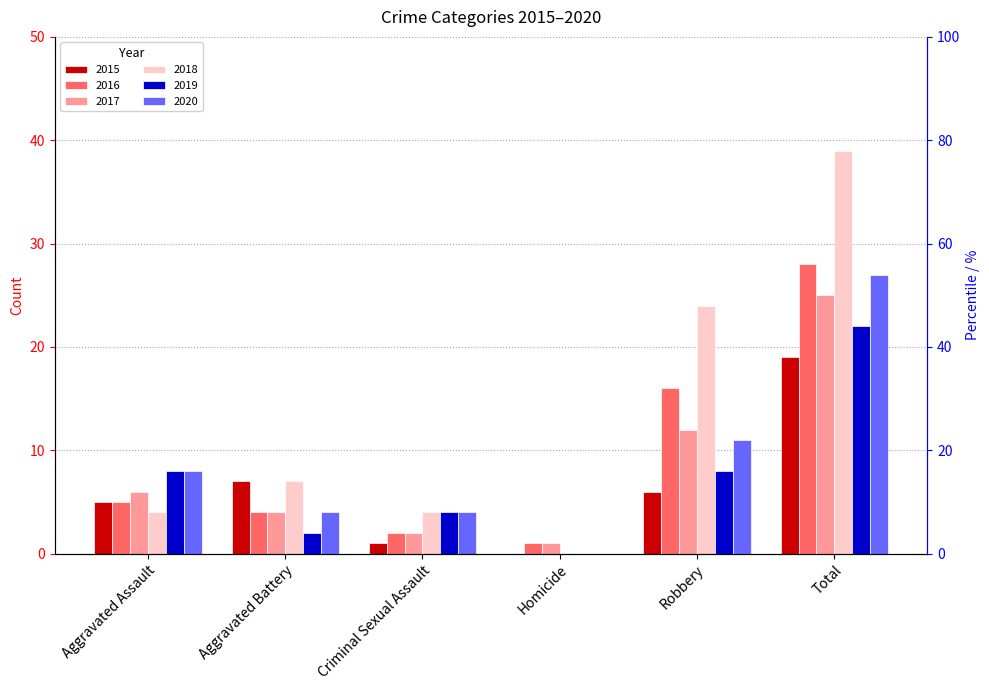

What is the difference between the second highest and minimum values in the 2018 series?

24